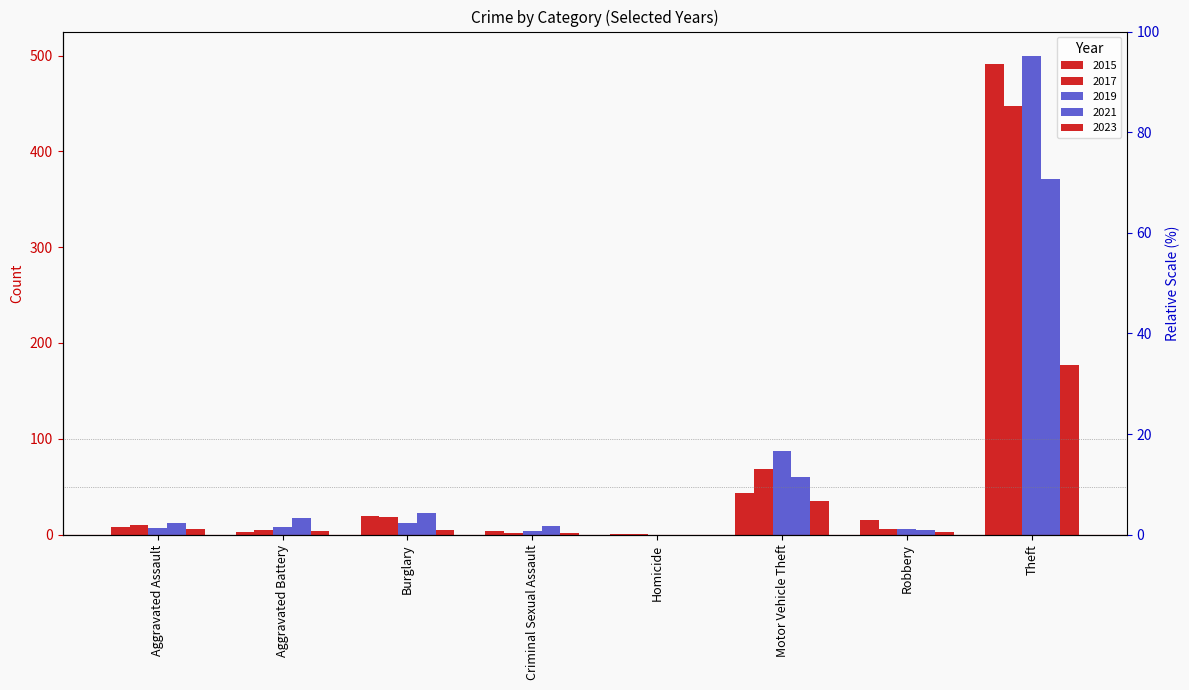

How many data points does each series have?

8